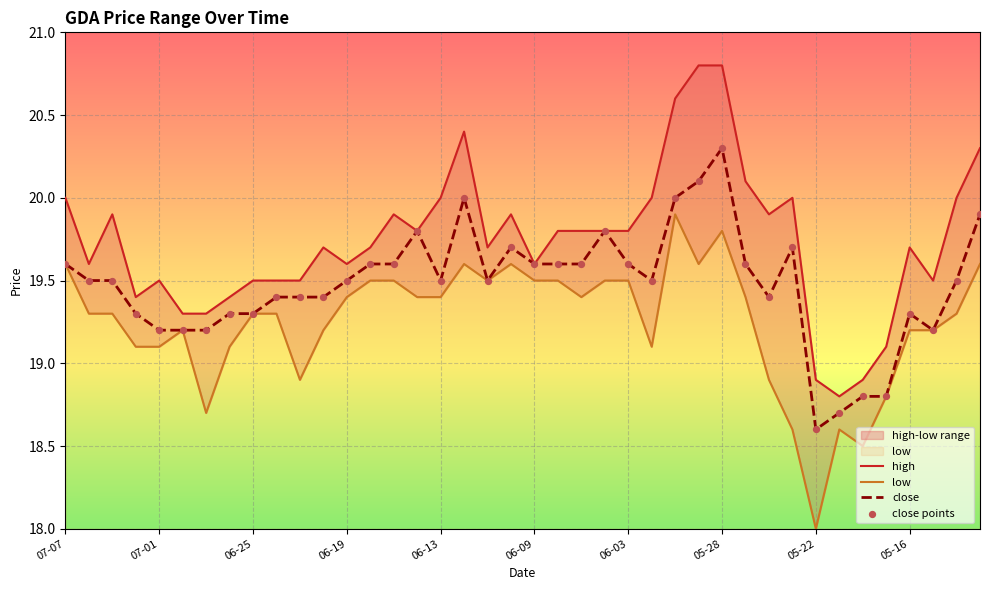

Is the value of close at 22 greater than the value of high at 27?

No